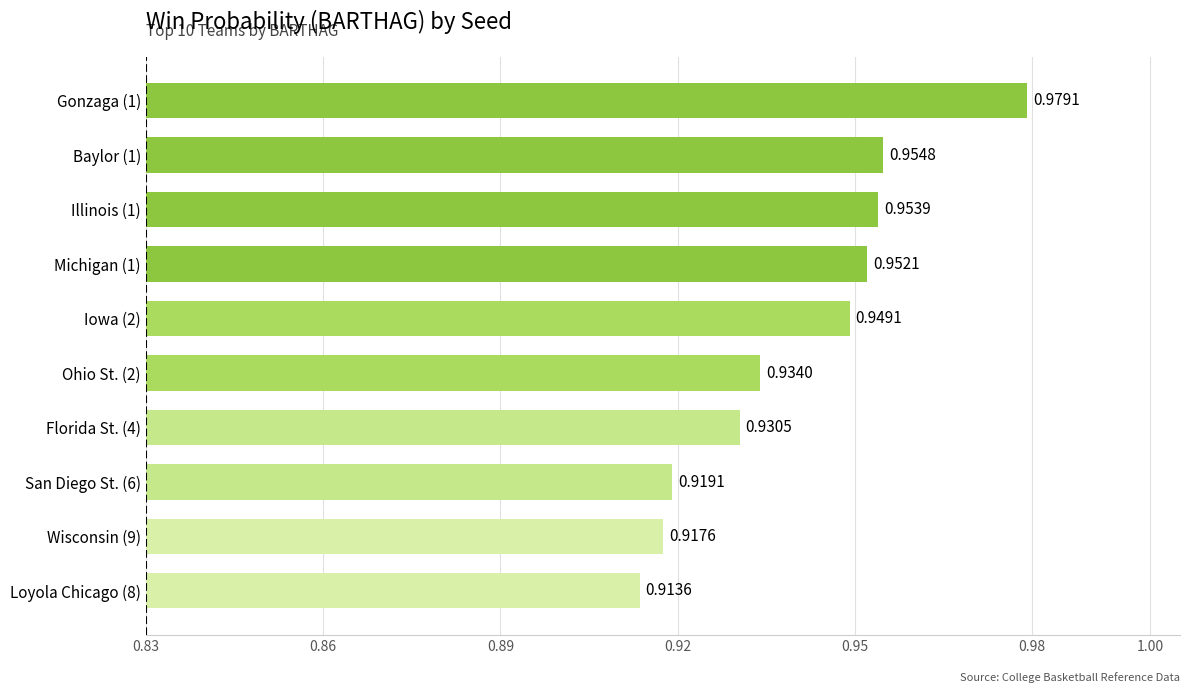

At which category does the chart reach its peak across all series?

Gonzaga (1)